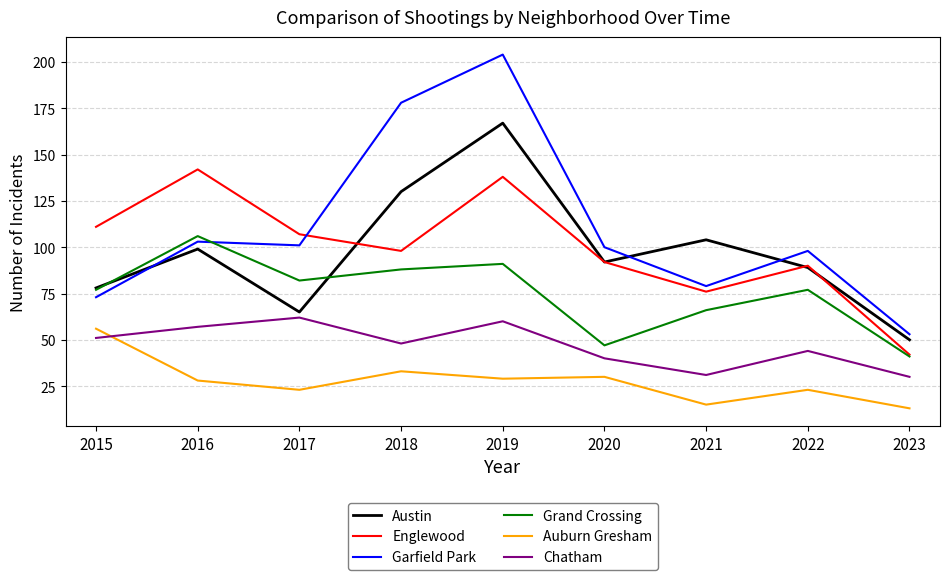

What are all the series names shown in the legend?

Austin, Englewood, Garfield Park, Grand Crossing, Auburn Gresham, Chatham